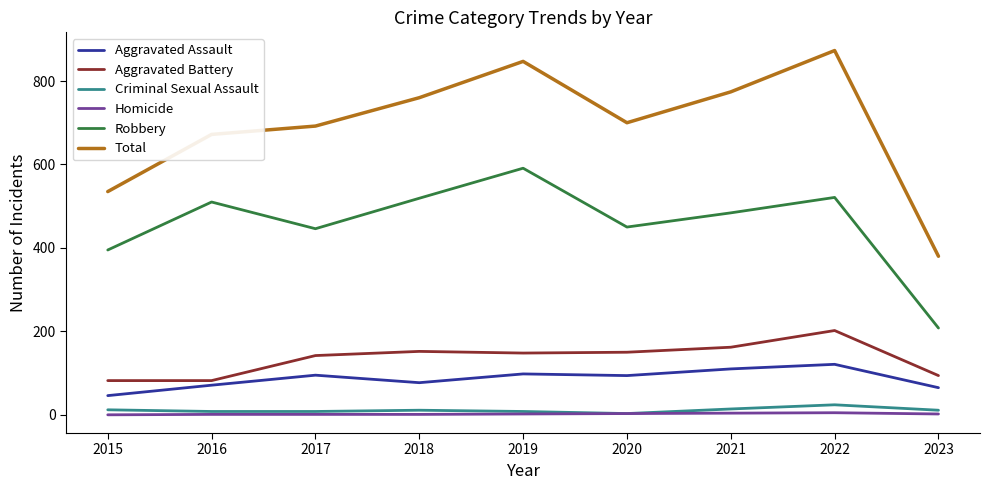

What is the greatest value displayed?

873